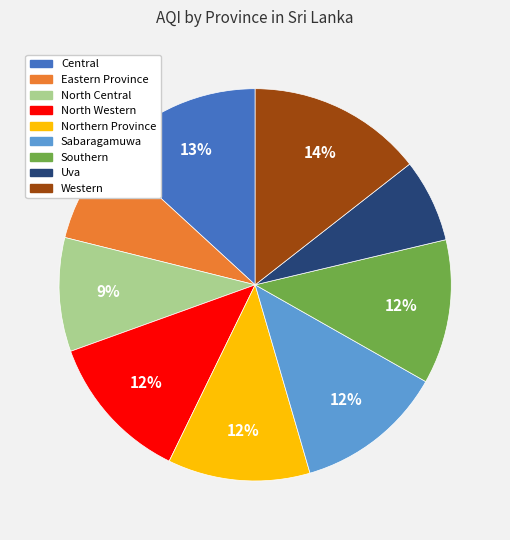

Which slice is the smallest?

Uva